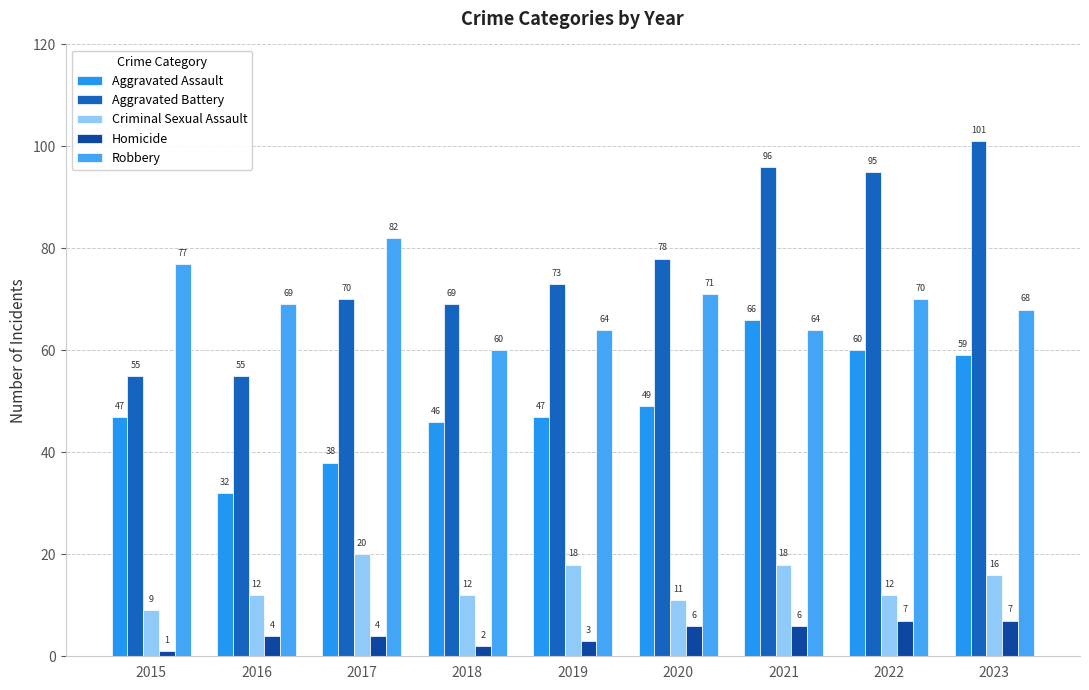

What is the total value across all series at 2018?

189